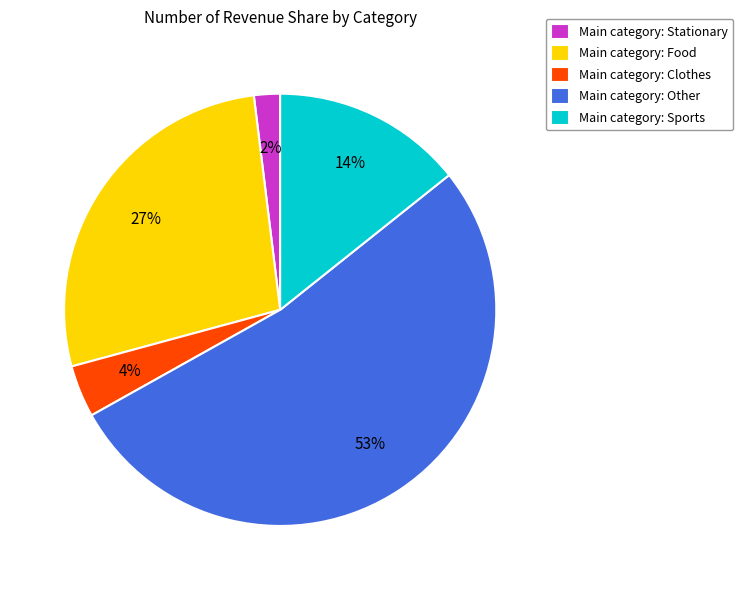

Rank the categories by value from highest to lowest.

Main category: Other, Main category: Food, Main category: Sports, Main category: Clothes, Main category: Stationary